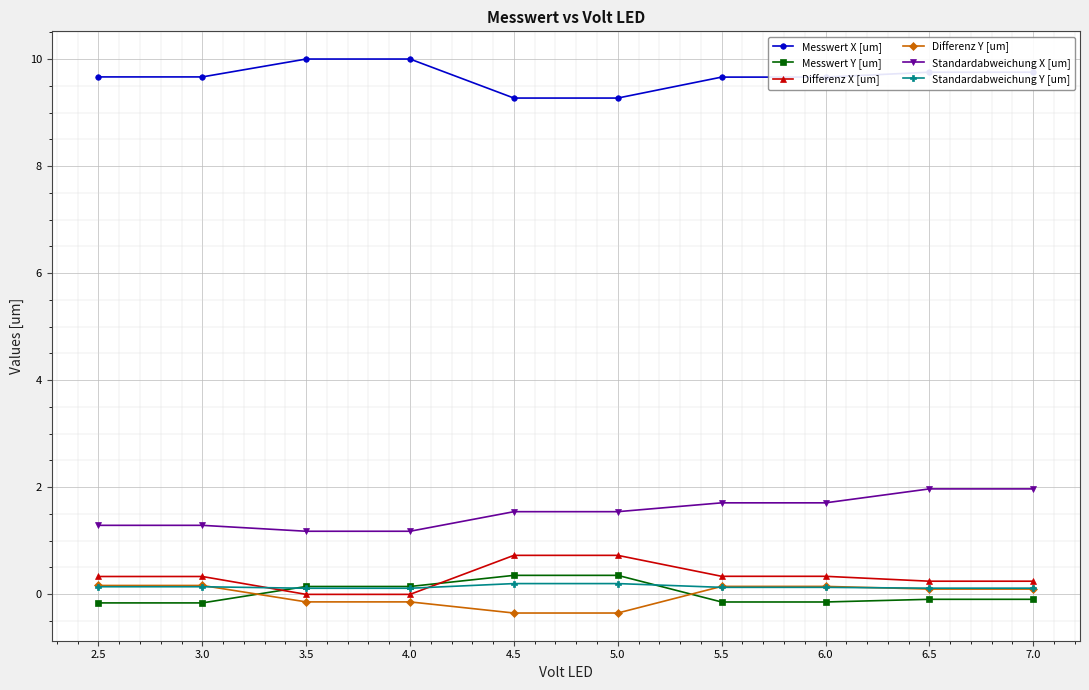

What is the approximate value of Messwert Y [um] at 4.5?

0.4